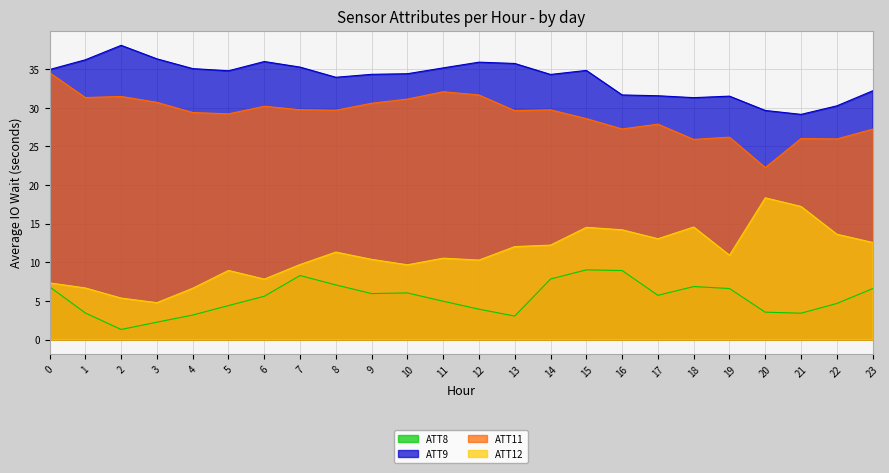

Rank the series at 1 from highest to lowest value.

ATT9, ATT11, ATT12, ATT8